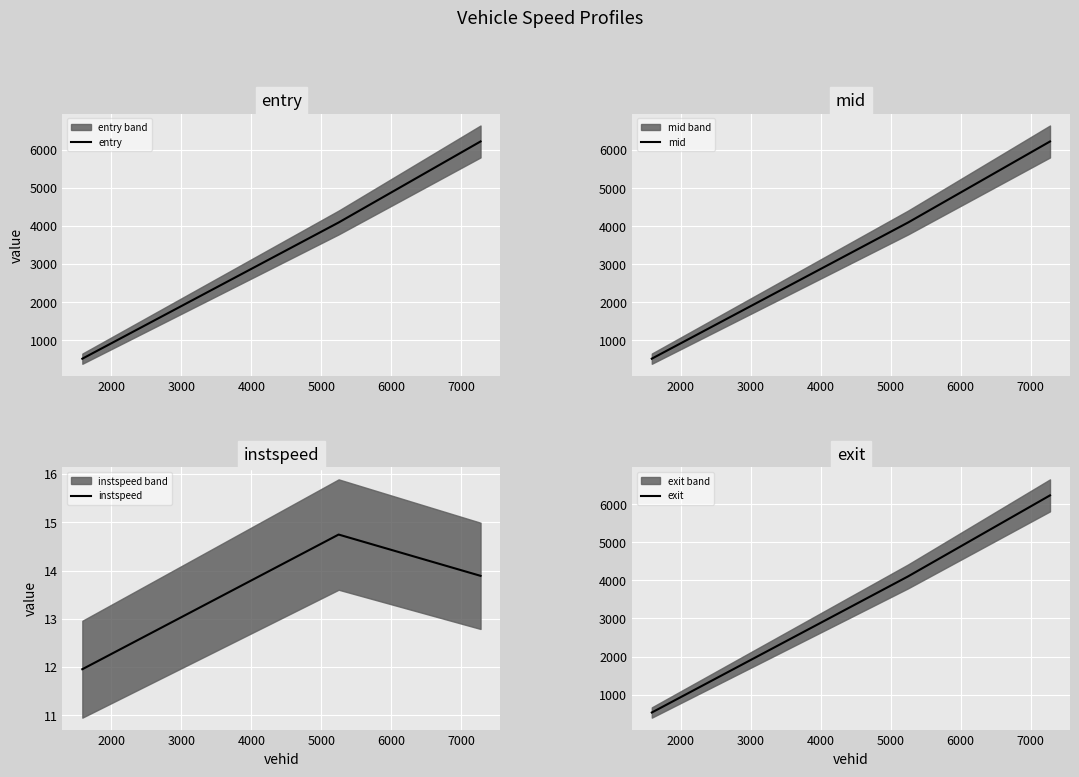

At how many categories does at least one series exceed 4775?

1